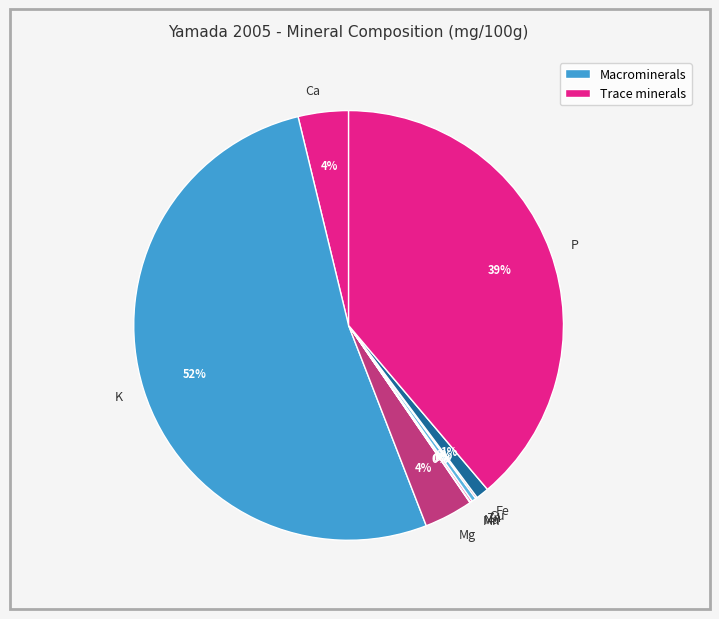

Between Ca and P, which is larger?

P